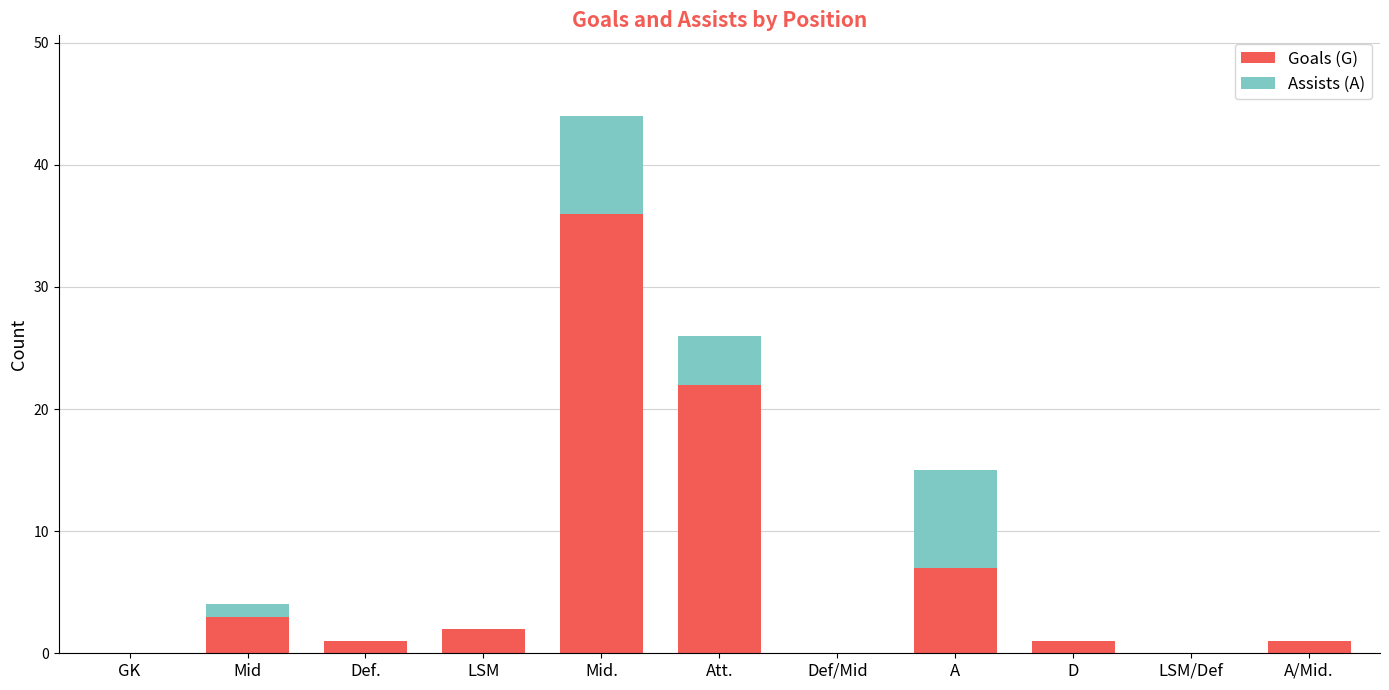

What is the sum of all Goals (G) values?

73